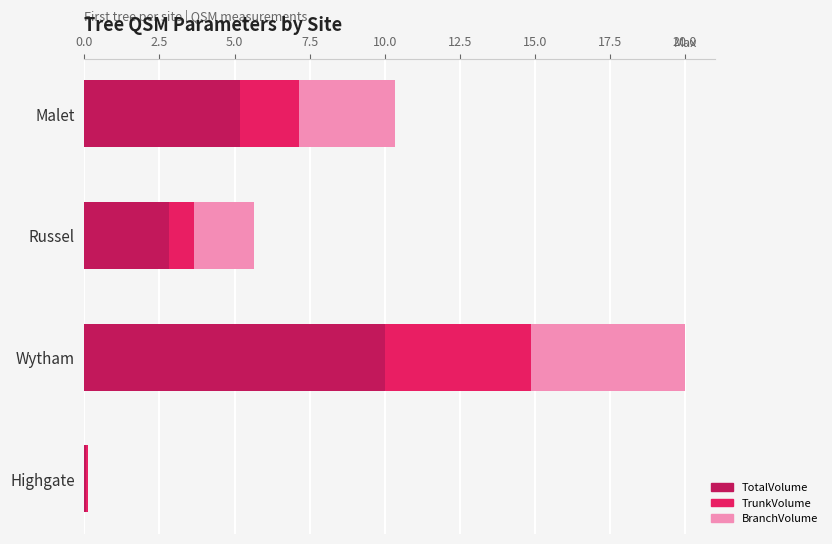

How many distinct data groups are displayed?

3